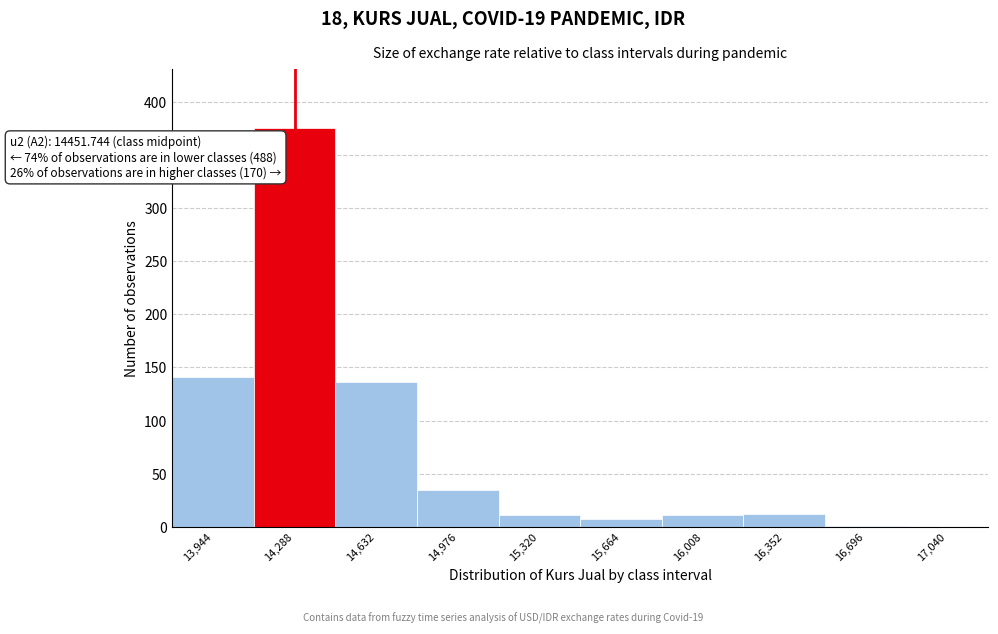

Which has a higher value, 14,632 or 14,976?

14,632